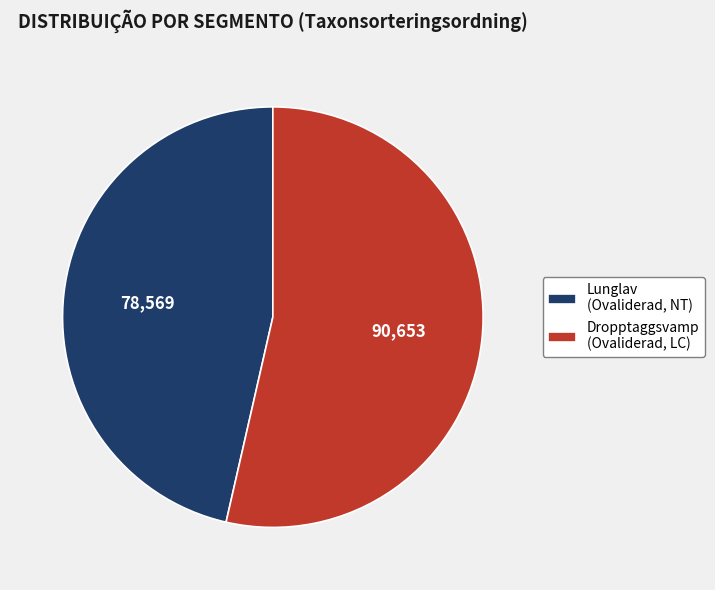

Rank the categories by value from highest to lowest.

Dropptaggsvamp (Ovaliderad, LC), Lunglav (Ovaliderad, NT)